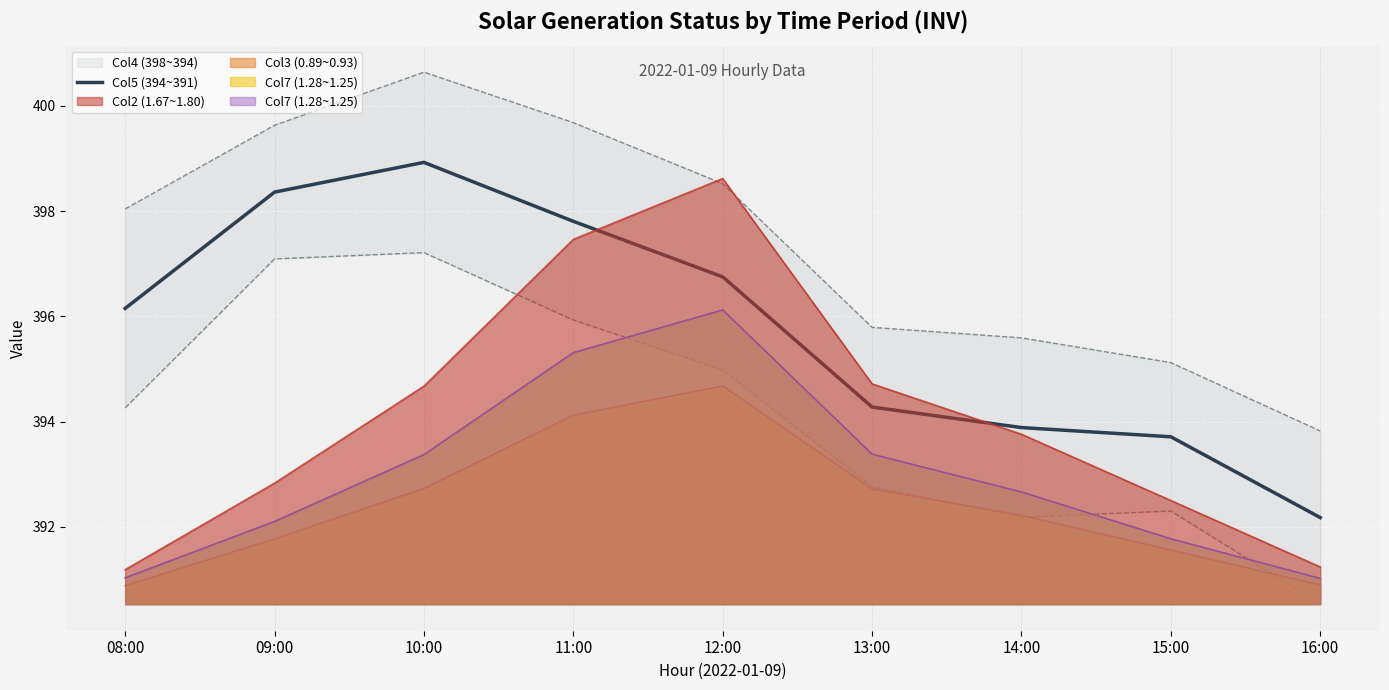

What position from the left is 10:00?

3